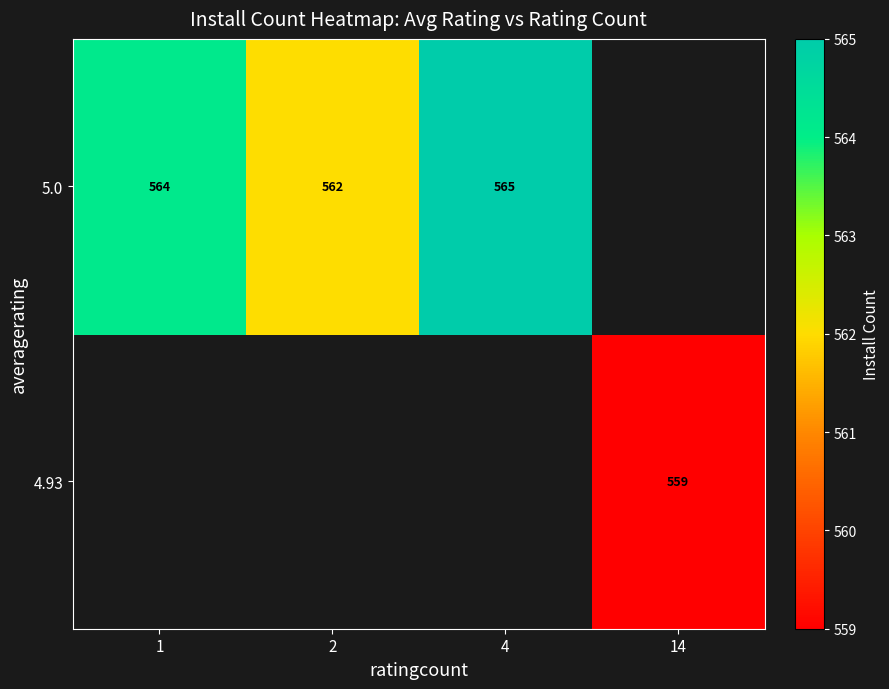

The value of 5.0 at 1 is 983. True or false?

False